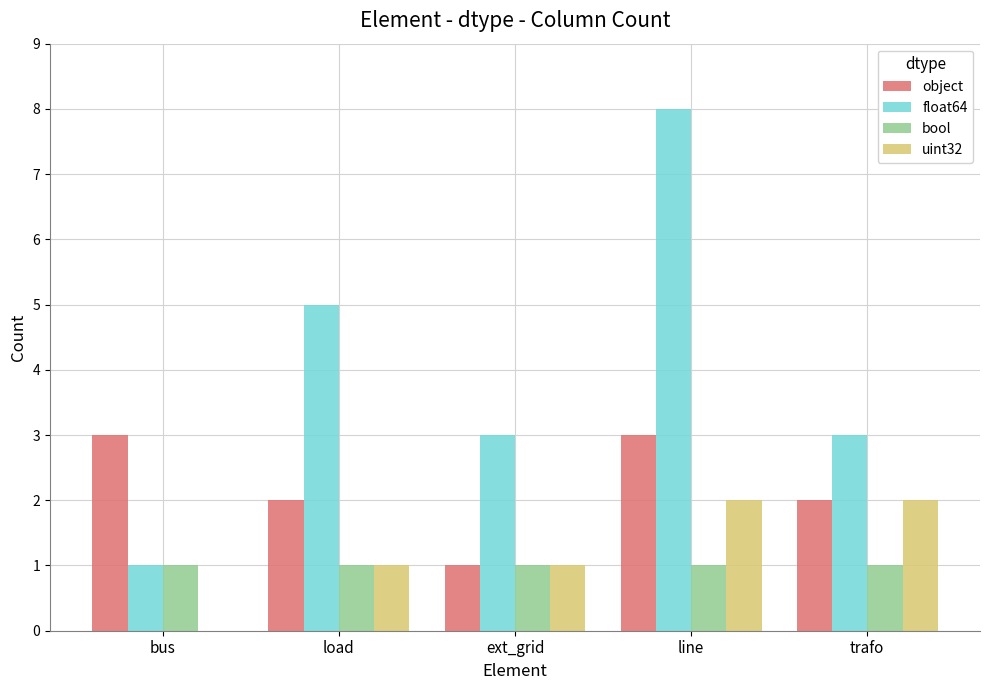

What is the total value across all series at trafo?

8